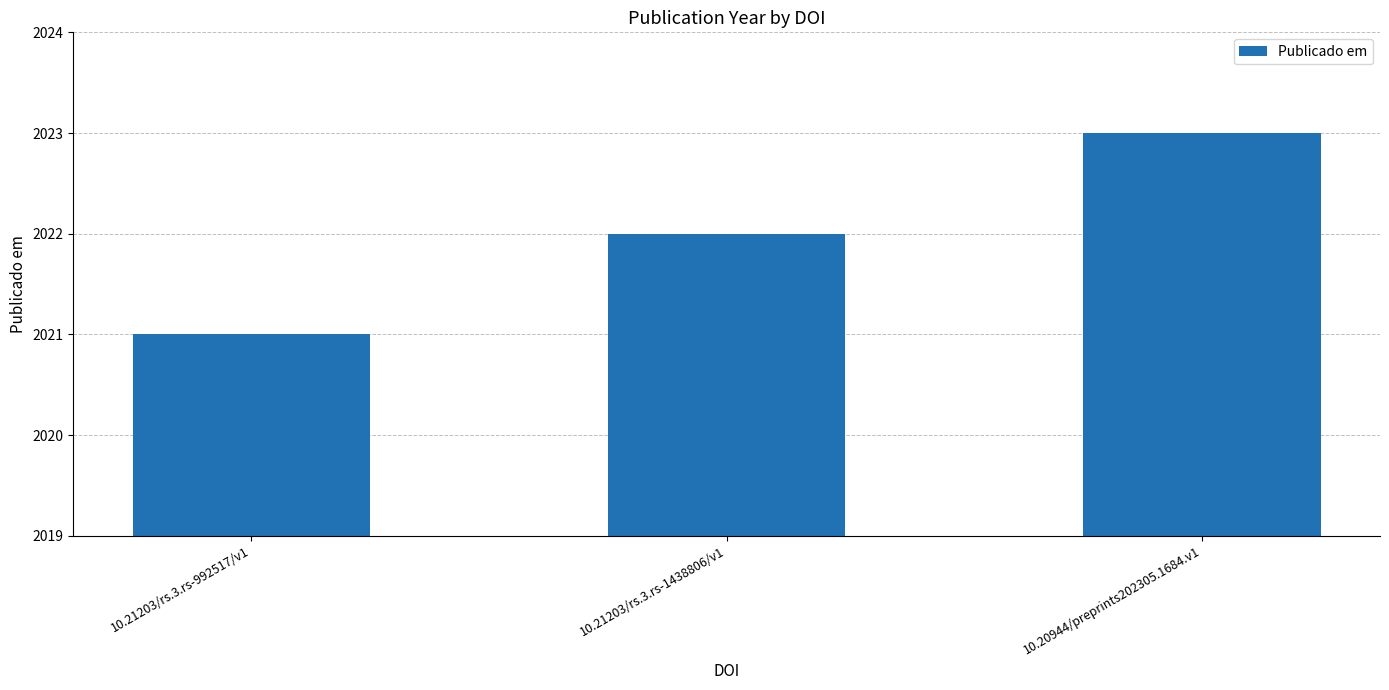

At which category does the chart reach its minimum across all series?

10.21203/rs.3.rs-992517/v1